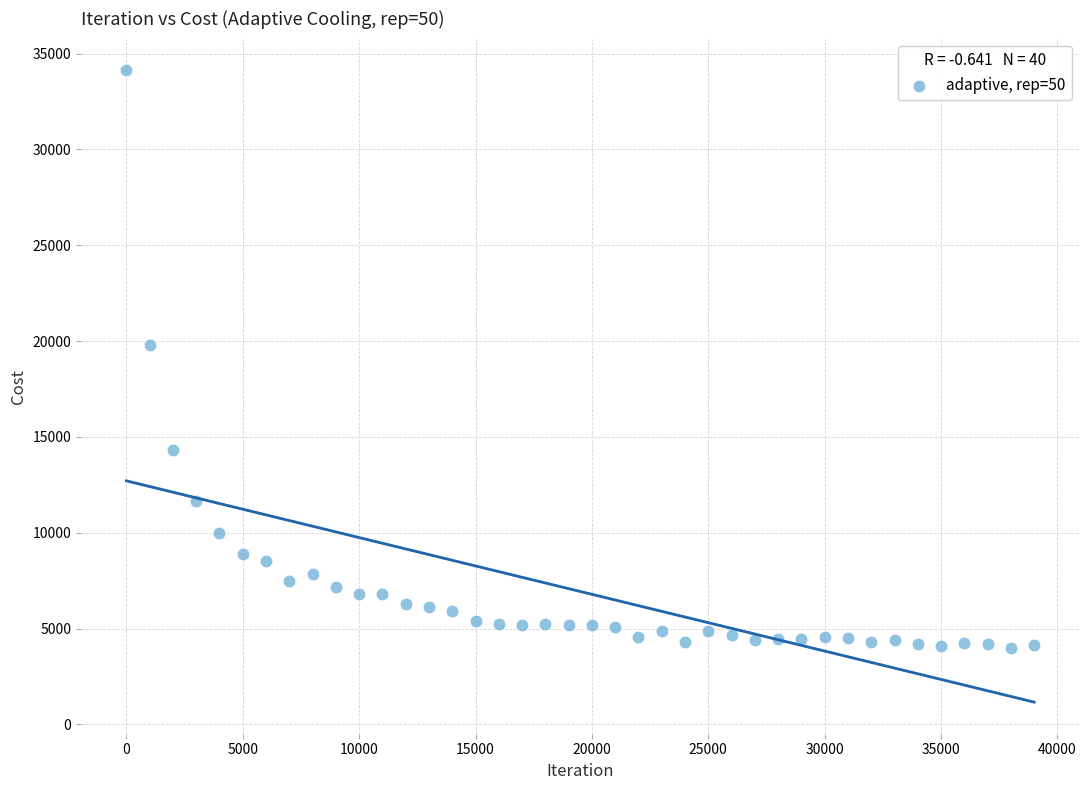

What is the range of Y values (max minus min)?

30141.2